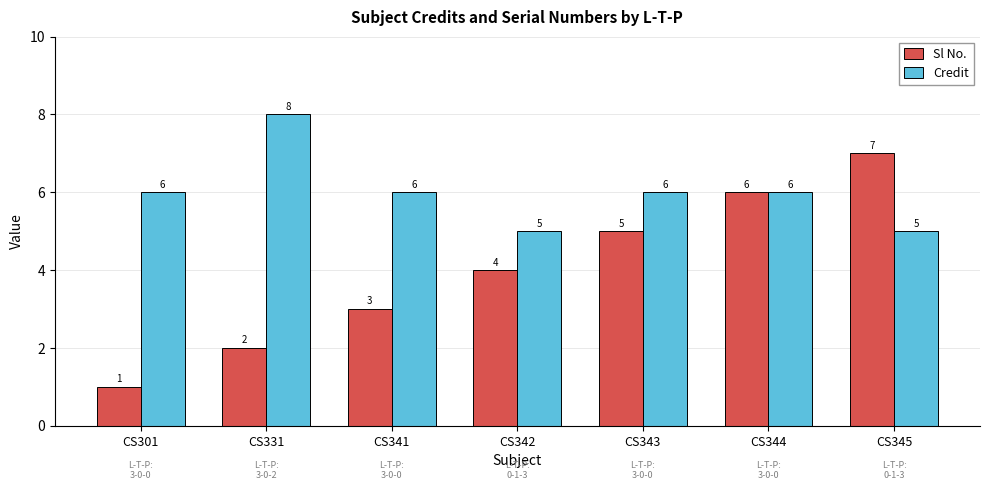

Which series has the largest total across all categories?

Credit